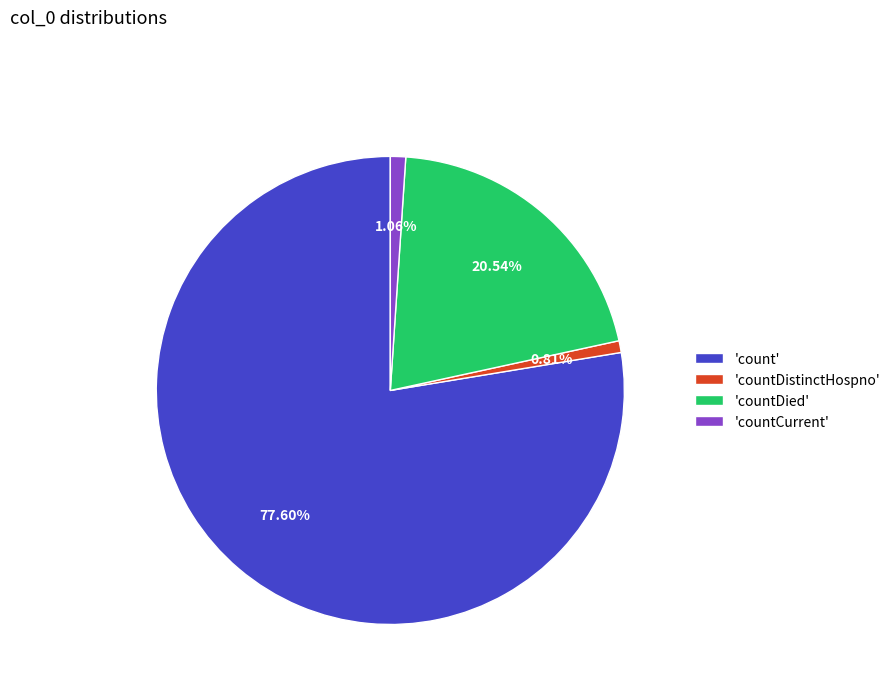

Do 'countDied' and 'countDistinctHospno' together represent more than half of the pie?

No